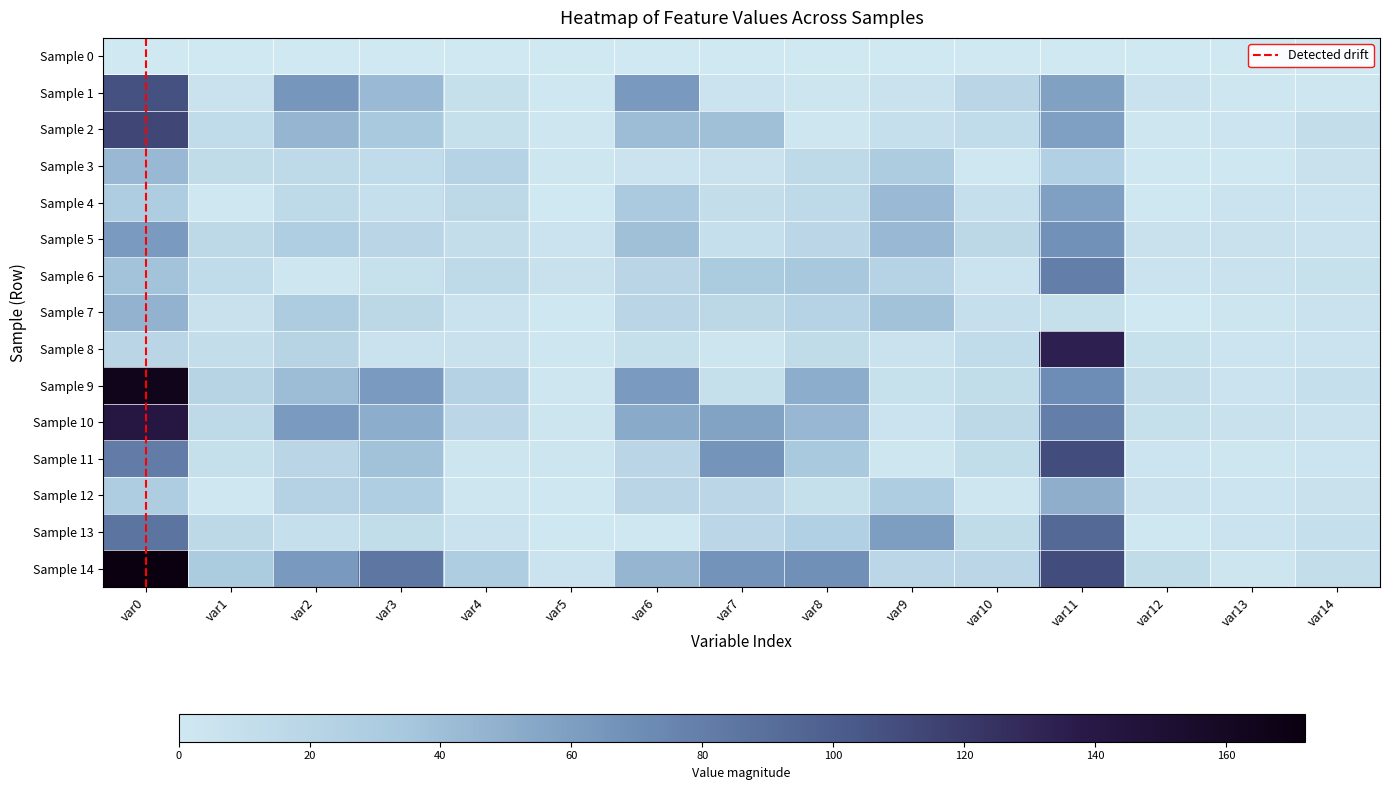

Which label corresponds to the smallest value in the chart?

var5